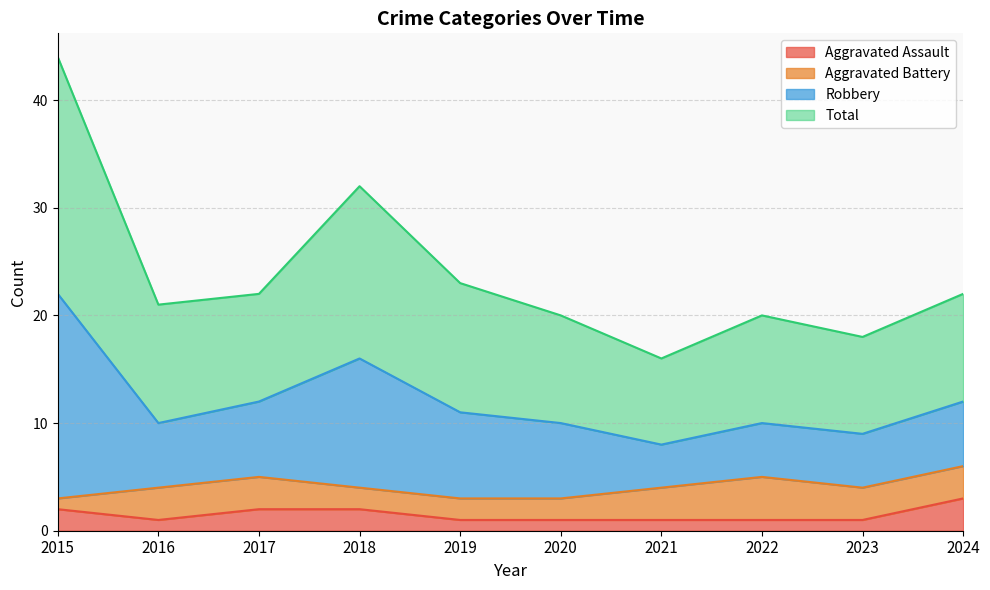

How many interior local valleys does the Robbery series have?

3